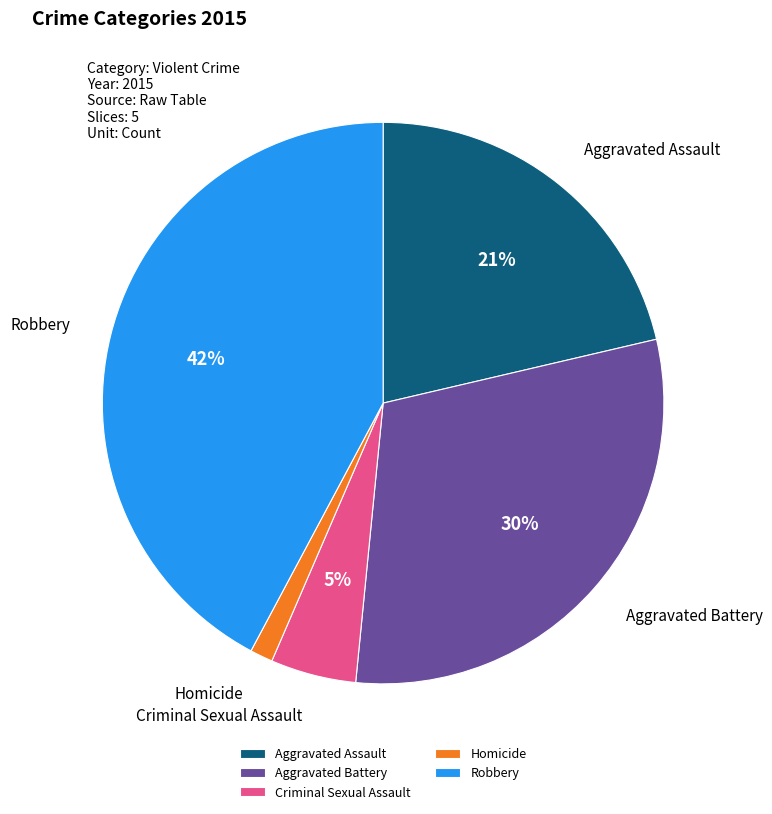

To the nearest percent, what percentage of the pie is Aggravated Assault?

21%